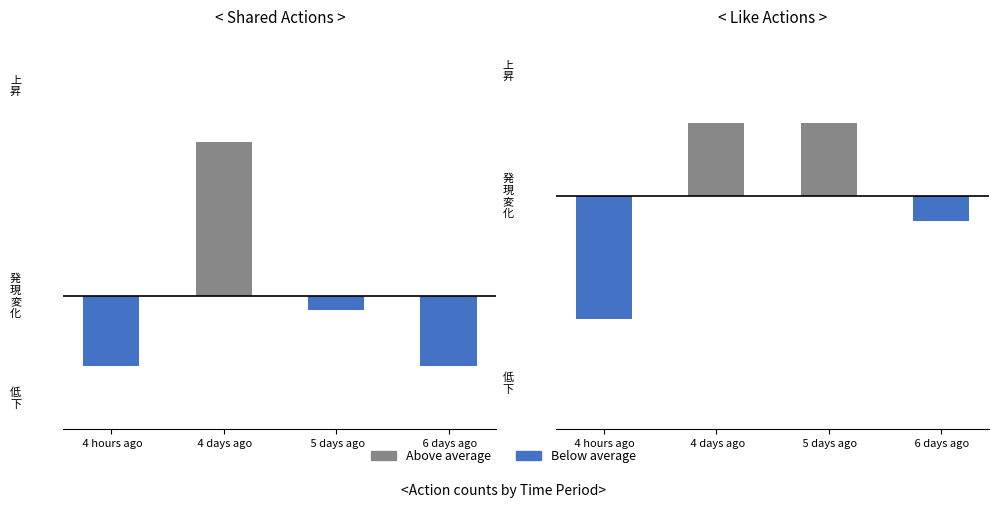

Count the number of categories in the chart.

4